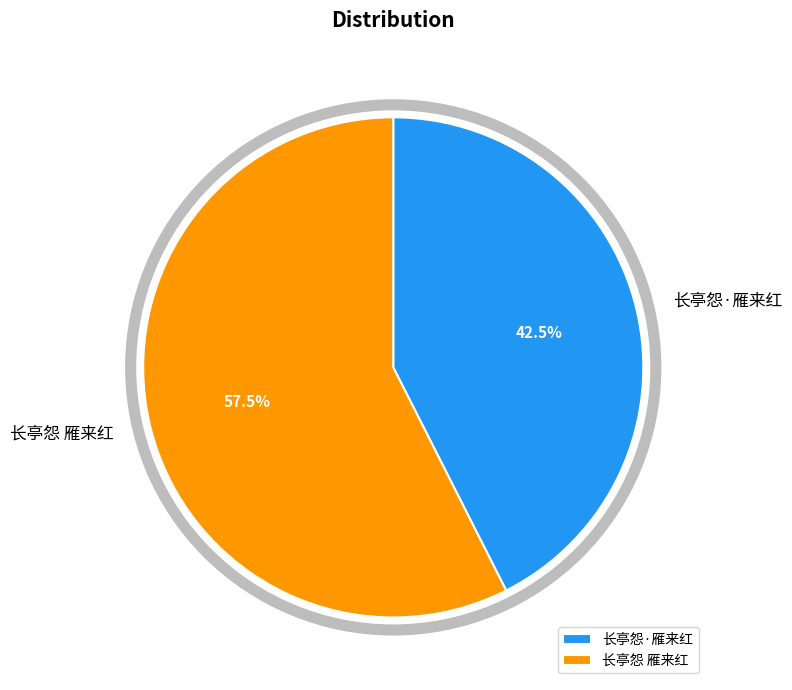

To the nearest percent, what is the difference between the largest and smallest slice percentages?

15%